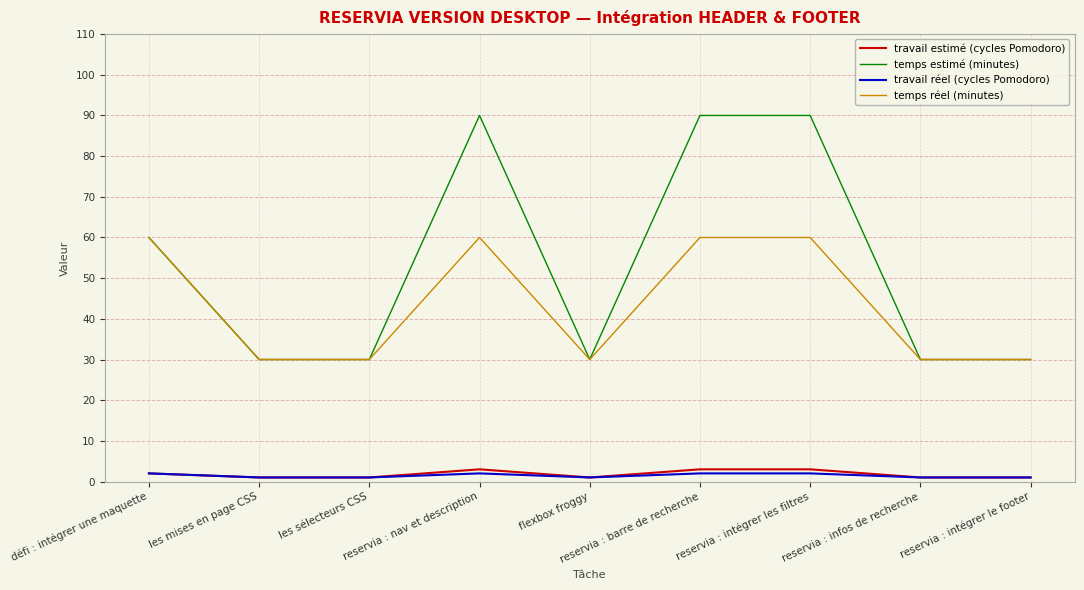

What is the spread (max minus min) of values at reservia : infos de recherche?

29